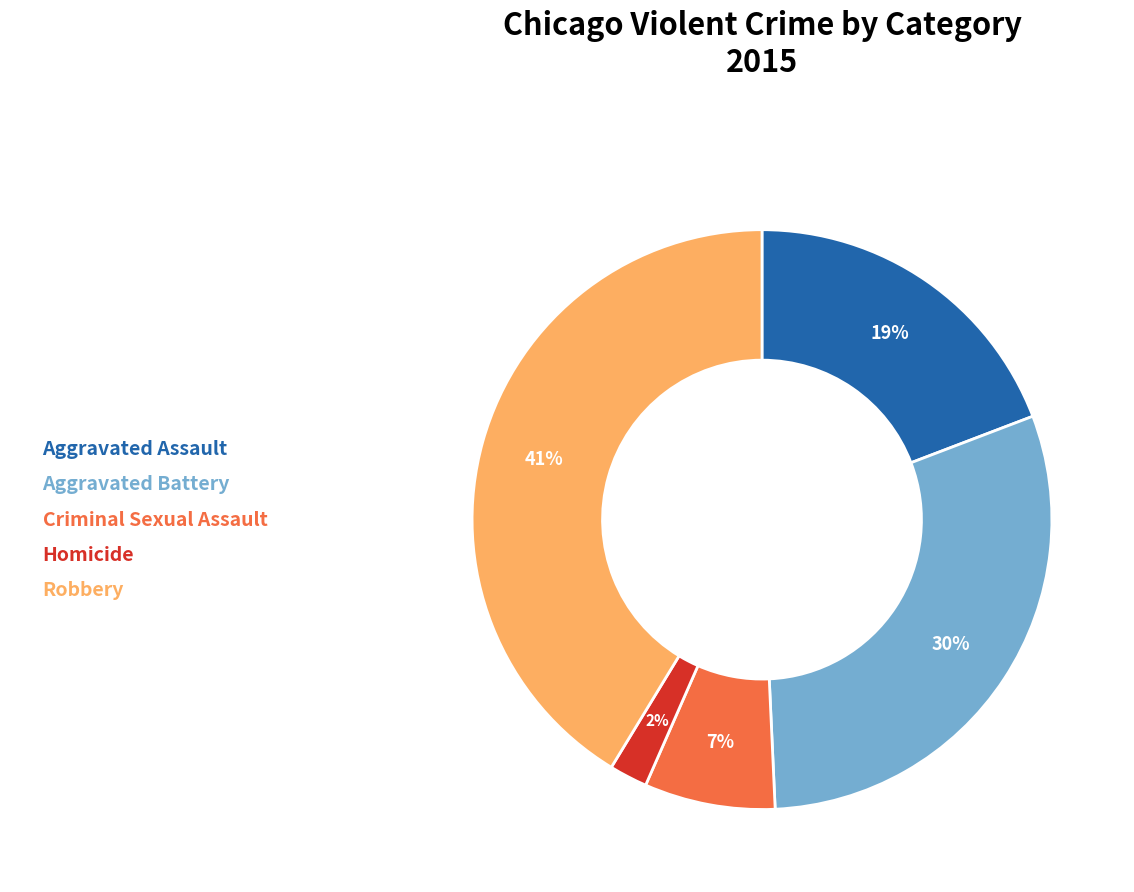

Is Robbery the majority of the pie?

No